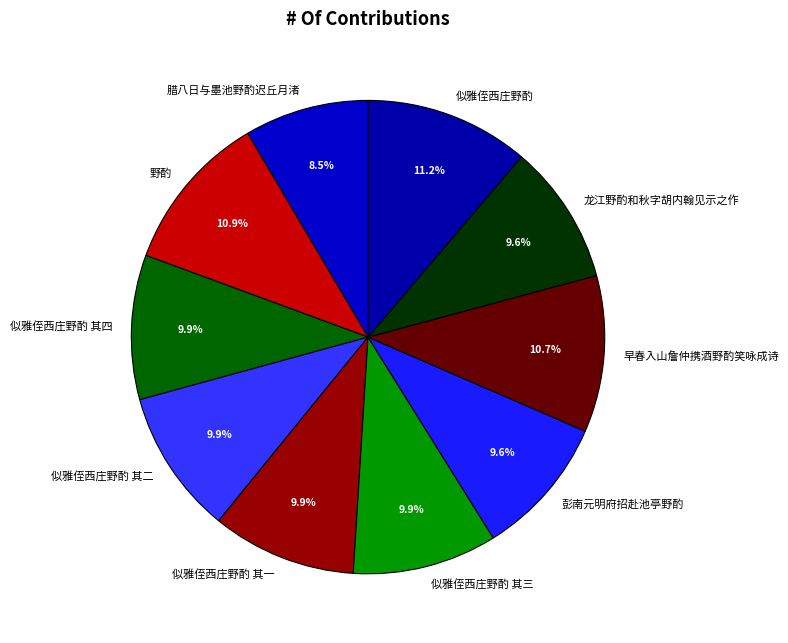

Approximately how many times larger is the value at 野酌 compared to 彭南元明府招赴池亭野酌?

1.1